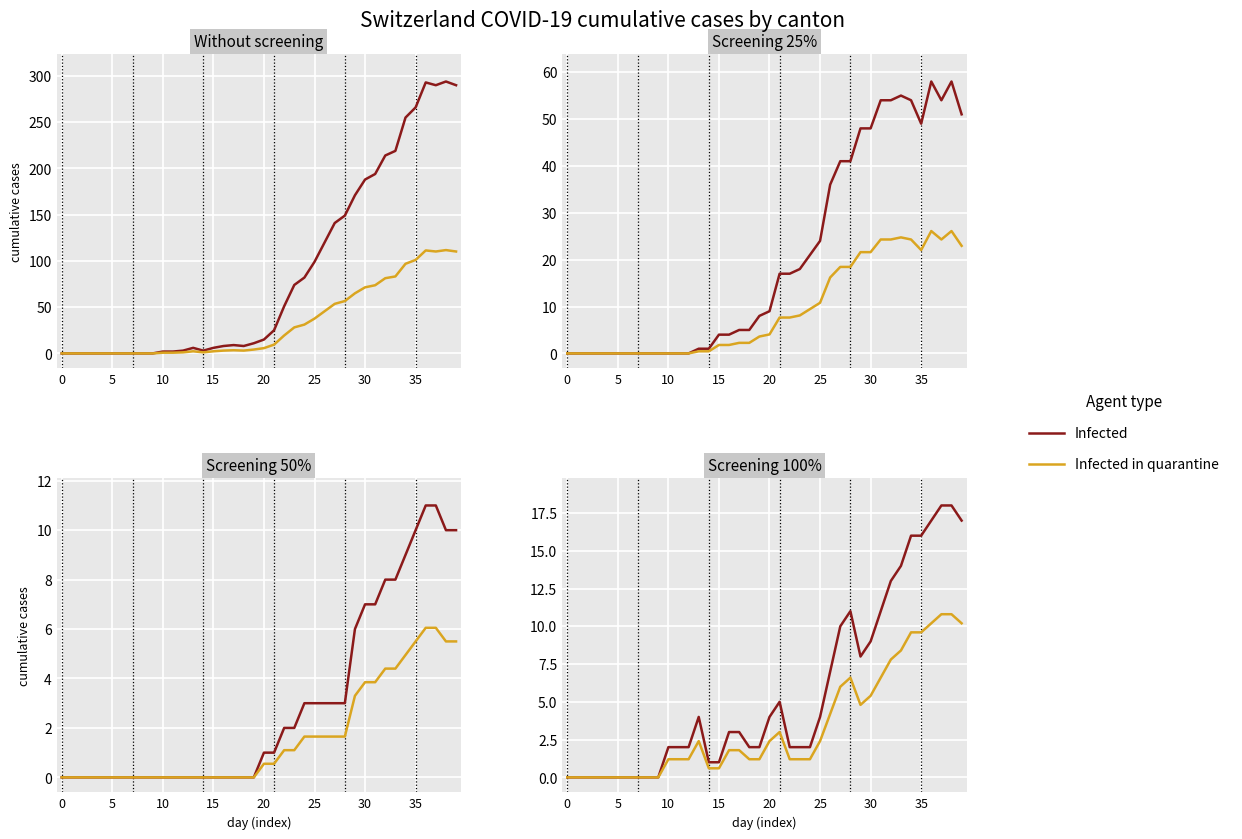

Is the value of Infected in quarantine at 19 greater than the value of Infected at 31?

No